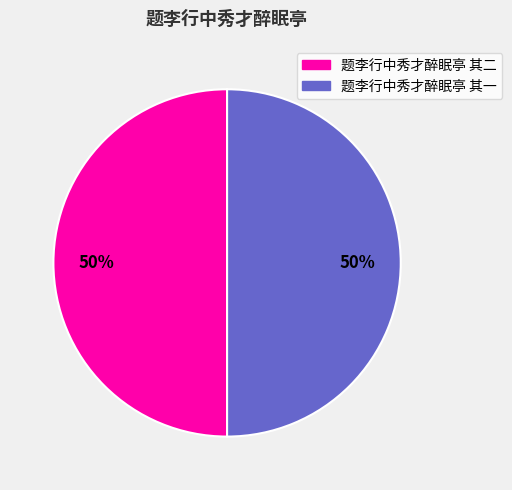

Combined, do 题李行中秀才醉眠亭 其二 and 题李行中秀才醉眠亭 其一 account for over 50%?

Yes